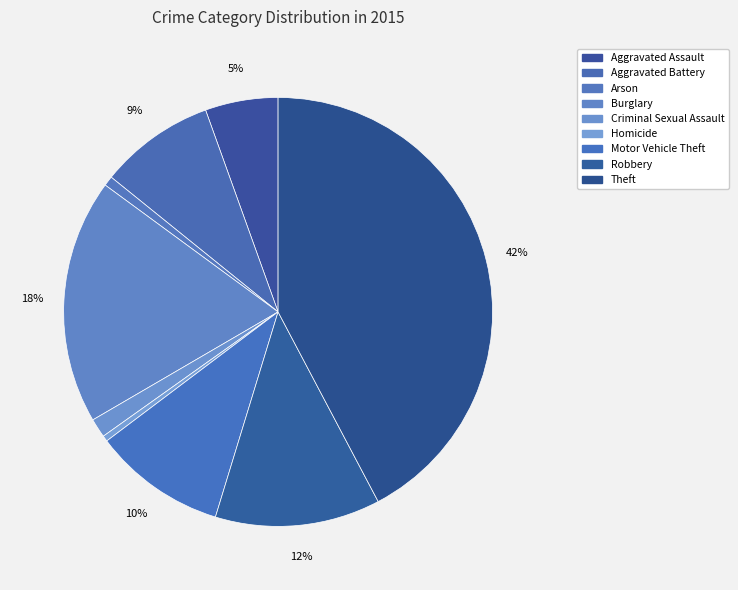

Is it true that Arson is 1% of the pie?

True